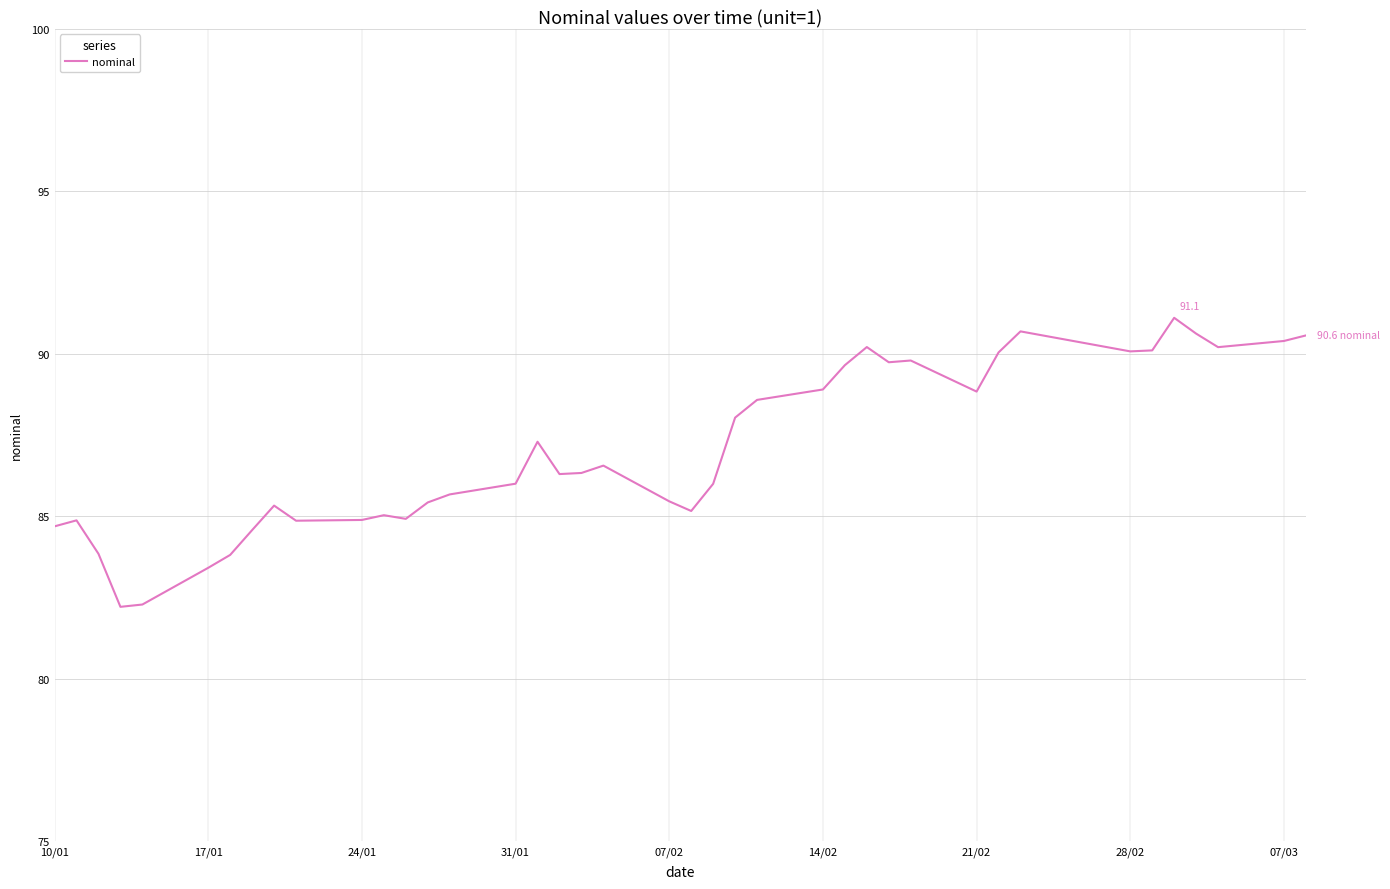

What is the difference between the maximum and minimum values?

8.9